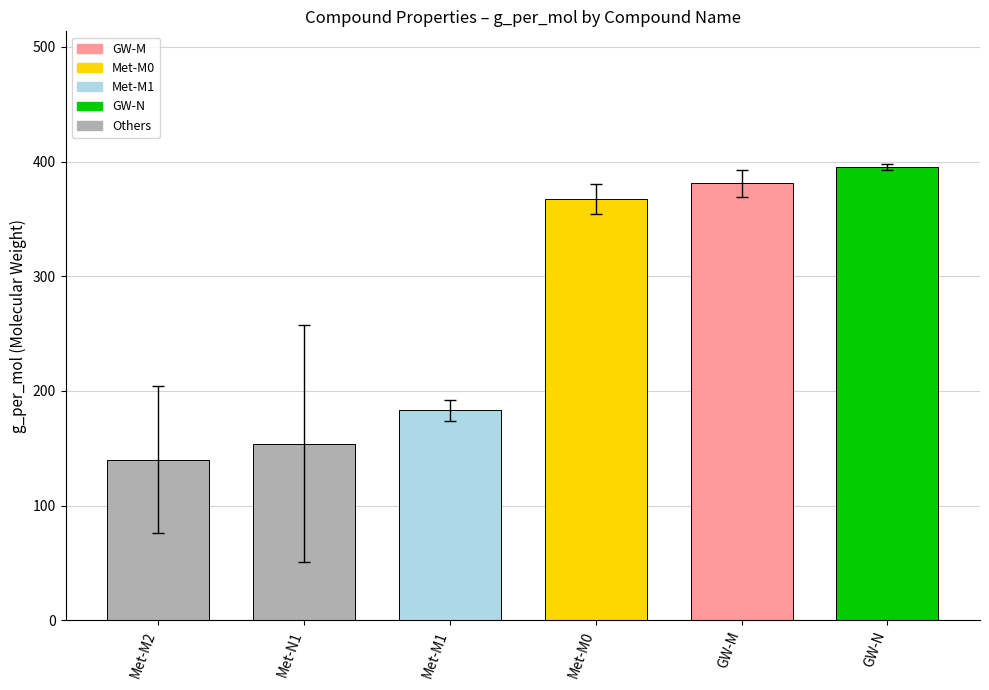

Rank the categories by value from highest to lowest.

GW-N, GW-M, Met-M0, Met-M1, Met-N1, Met-M2